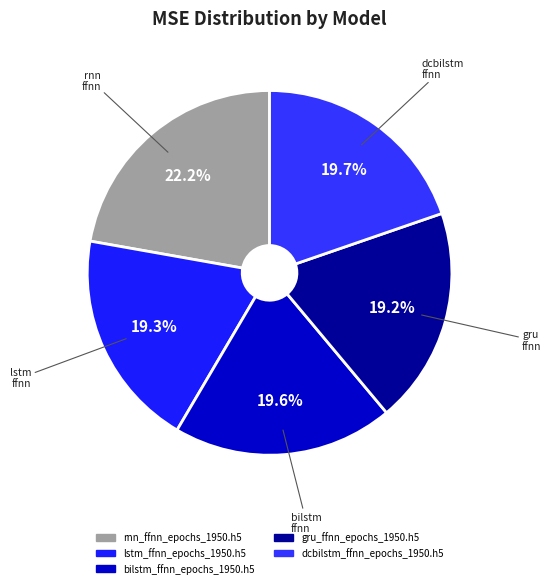

To the nearest percent, what is the difference between the rnn_ffnn_epochs_1950.h5 and lstm_ffnn_epochs_1950.h5 slice percentages?

3%